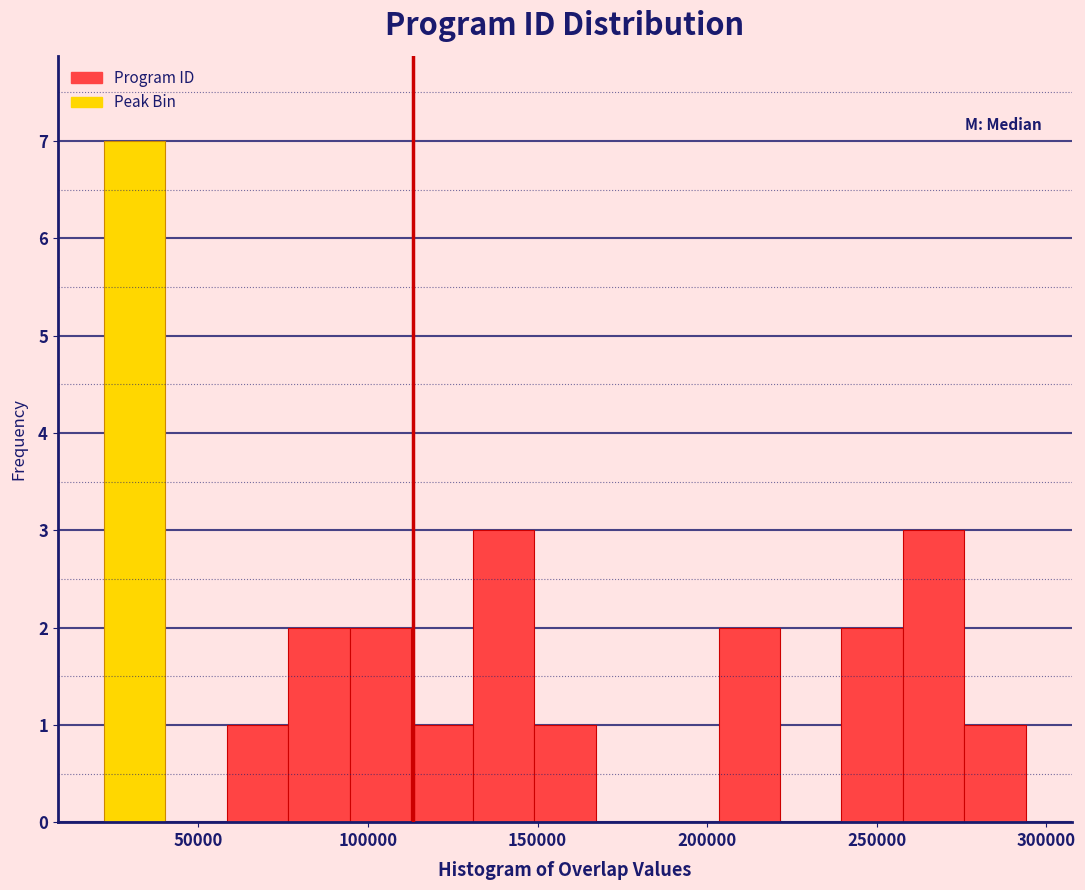

Around what value on the x-axis is the tallest bar? Give the approximate position of its centre, as read against the axis.

30000